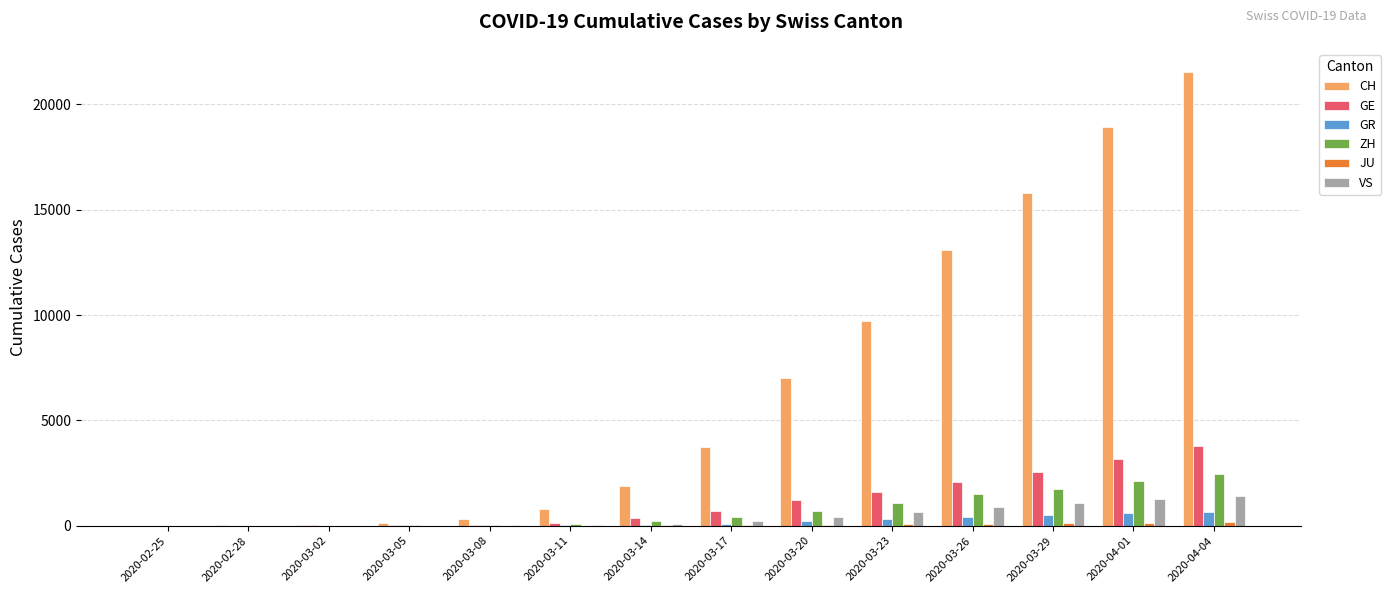

What is the maximum value for CH?

21554